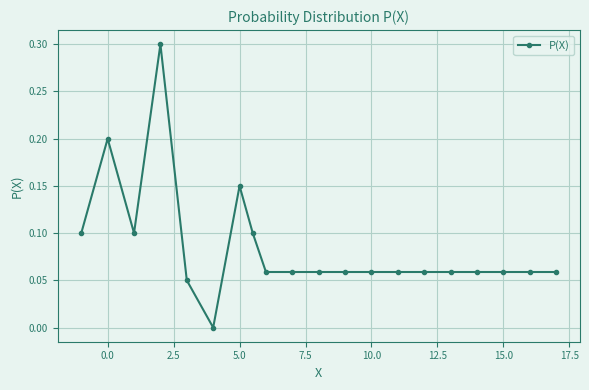

What is the difference between the maximum and minimum values?

0.3